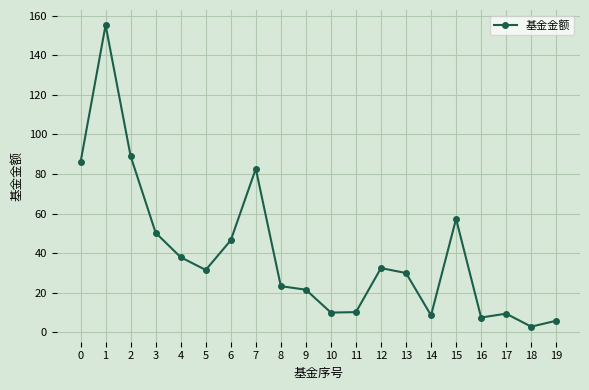

What is the sum of the values at 16 and 6?

53.8